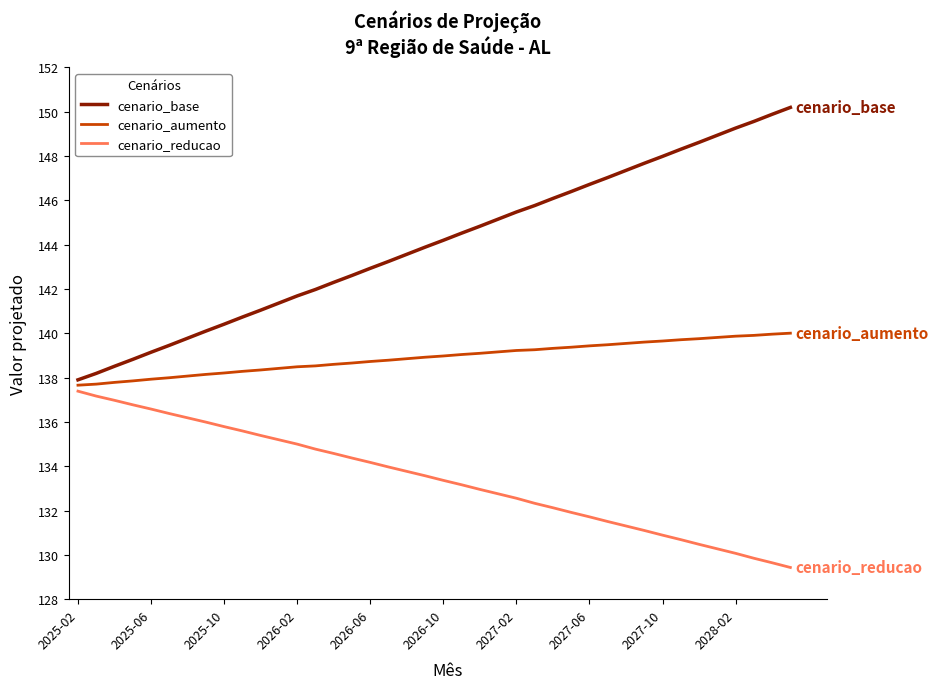

Which series has the largest range (max minus min)?

cenario_base